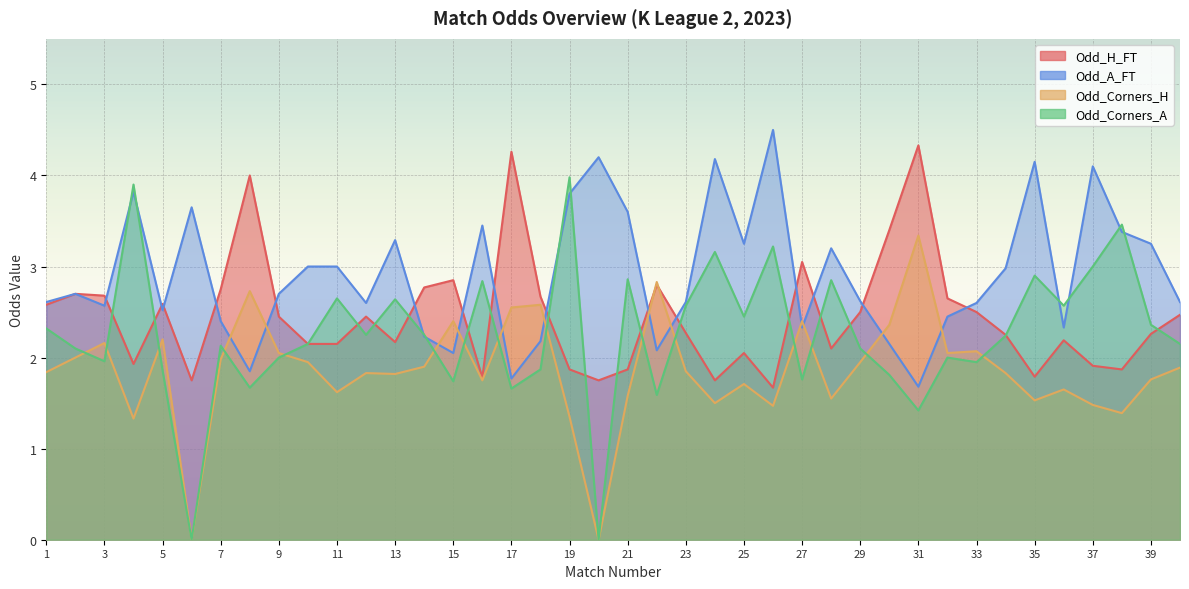

What is the spread (max minus min) of values at 19?

2.6